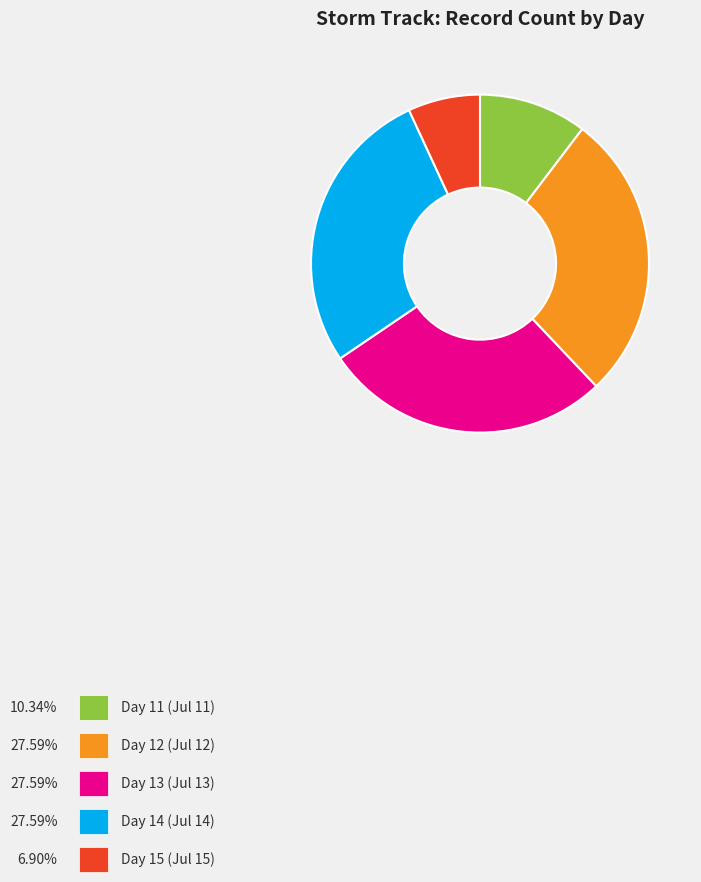

Is the sum of Day 13 and Day 12 greater than half?

Yes